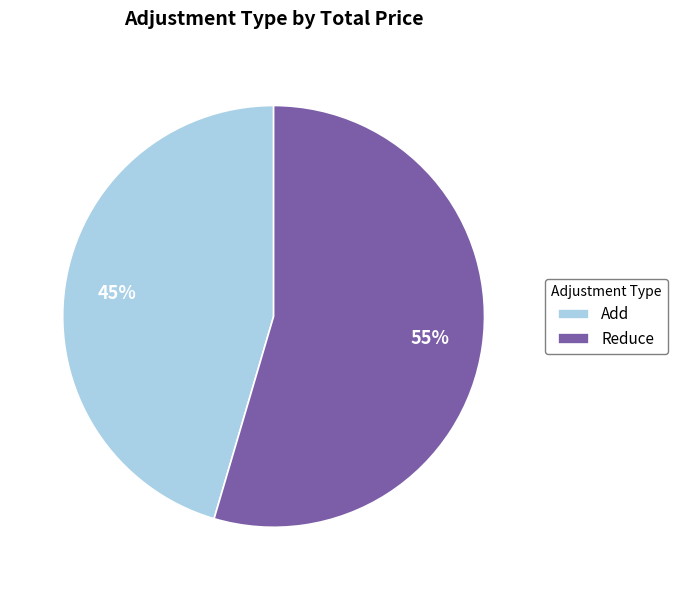

How many segments does this pie chart have?

2